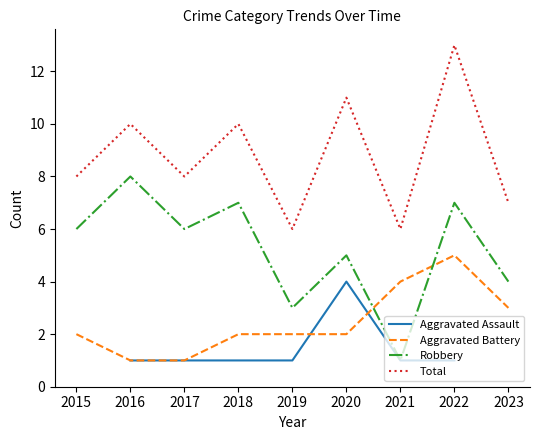

Read the Total value at 2018.

10